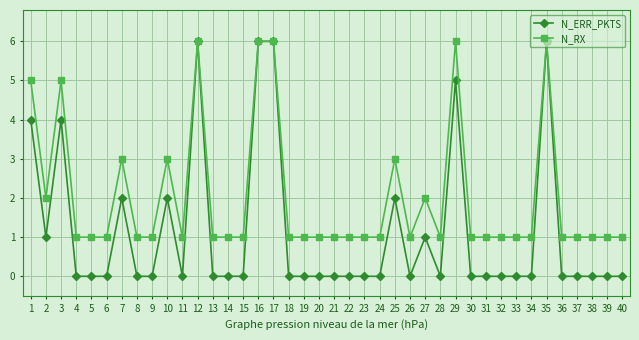

What is the spread (max minus min) of values at 31?

1